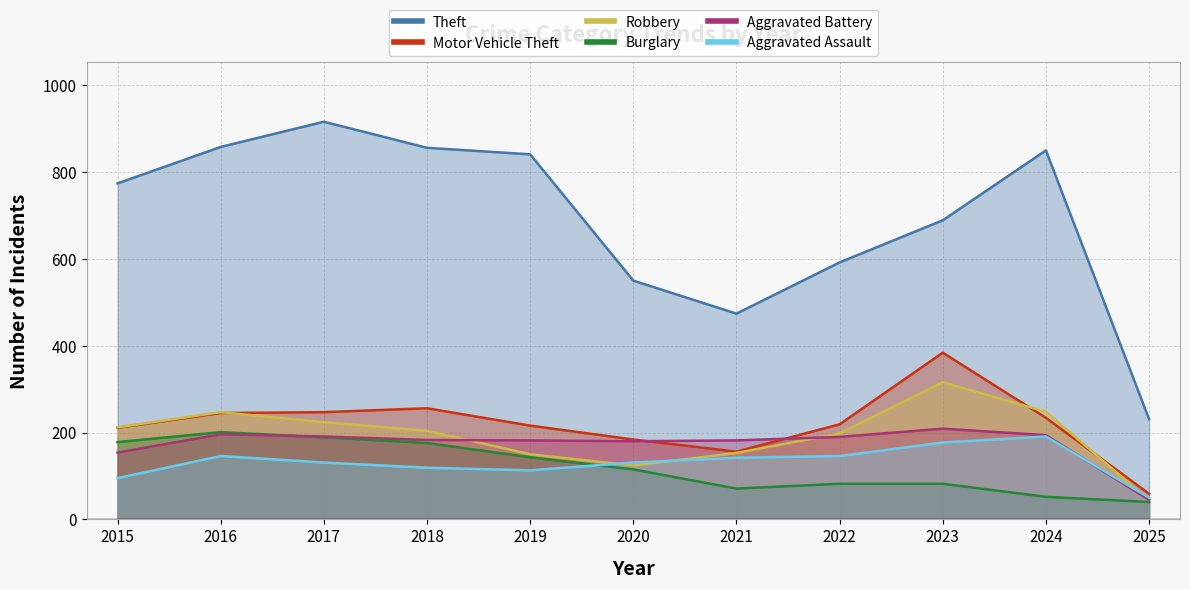

What is the average value of the Burglary series?

121